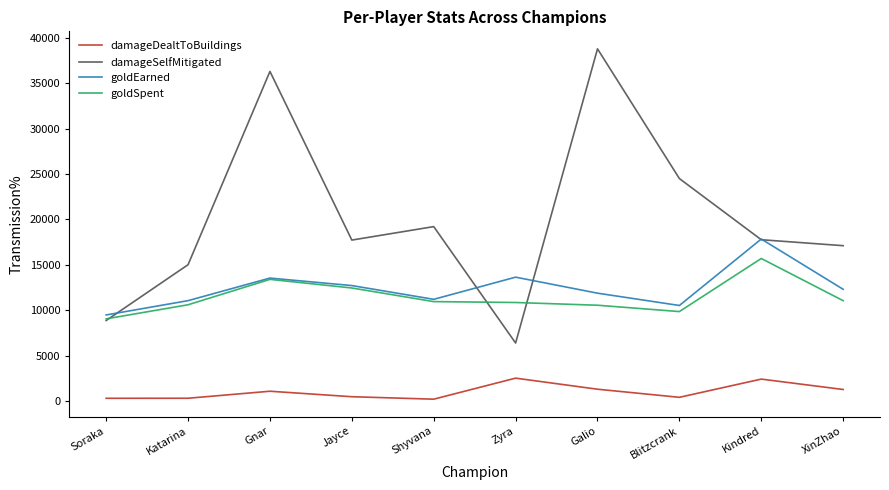

Between Jayce and Blitzcrank, which series saw the biggest shift?

damageSelfMitigated